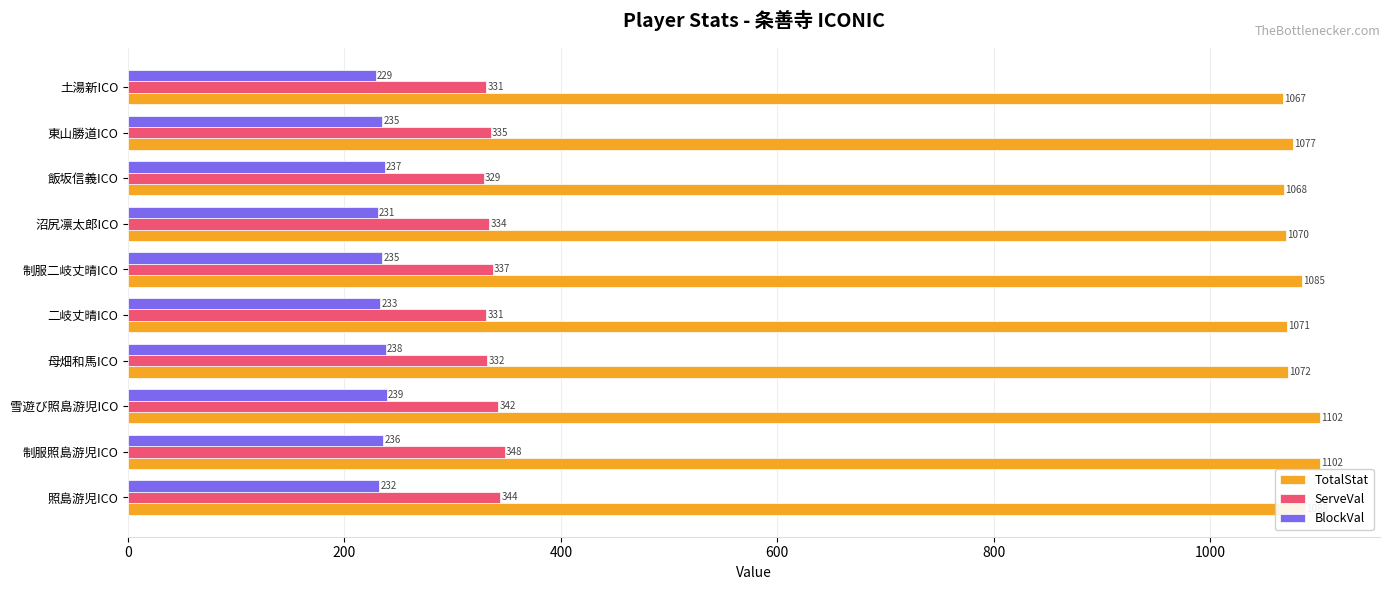

What is the sum of all ServeVal values?

3363